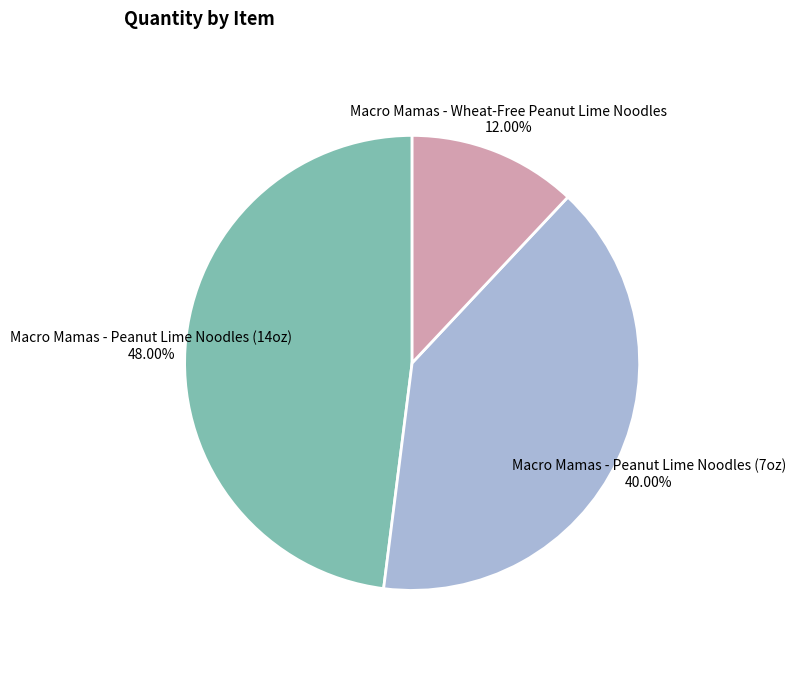

How many slices are in this pie chart?

3